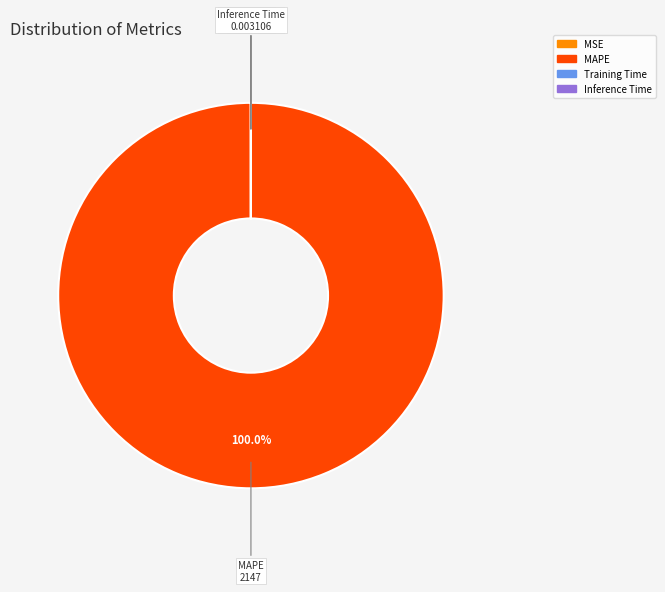

What is the largest slice in the pie chart?

MAPE